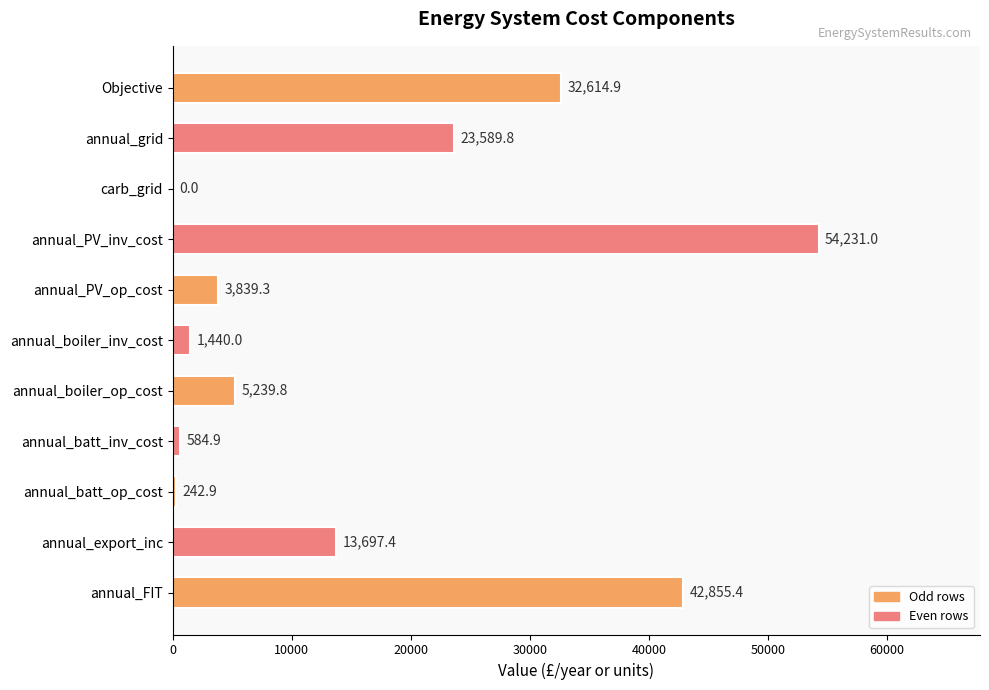

Approximately how many times larger is the value at annual_grid compared to annual_PV_inv_cost?

0.4